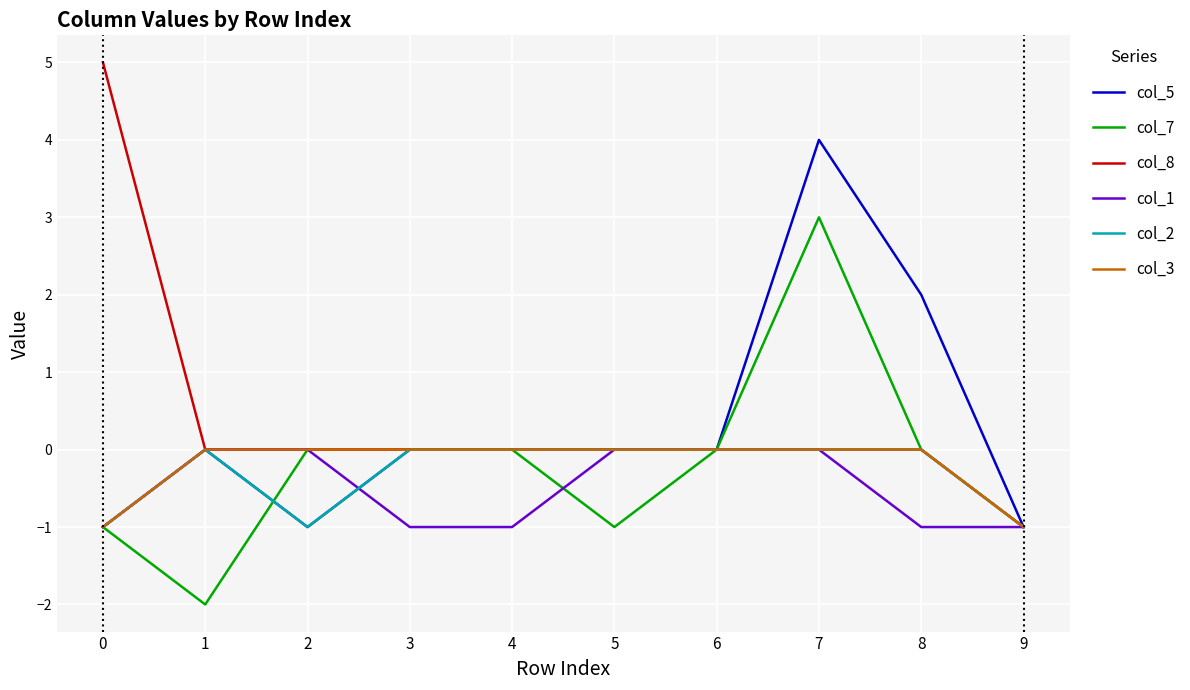

At which category is the sum across all series the highest?

7